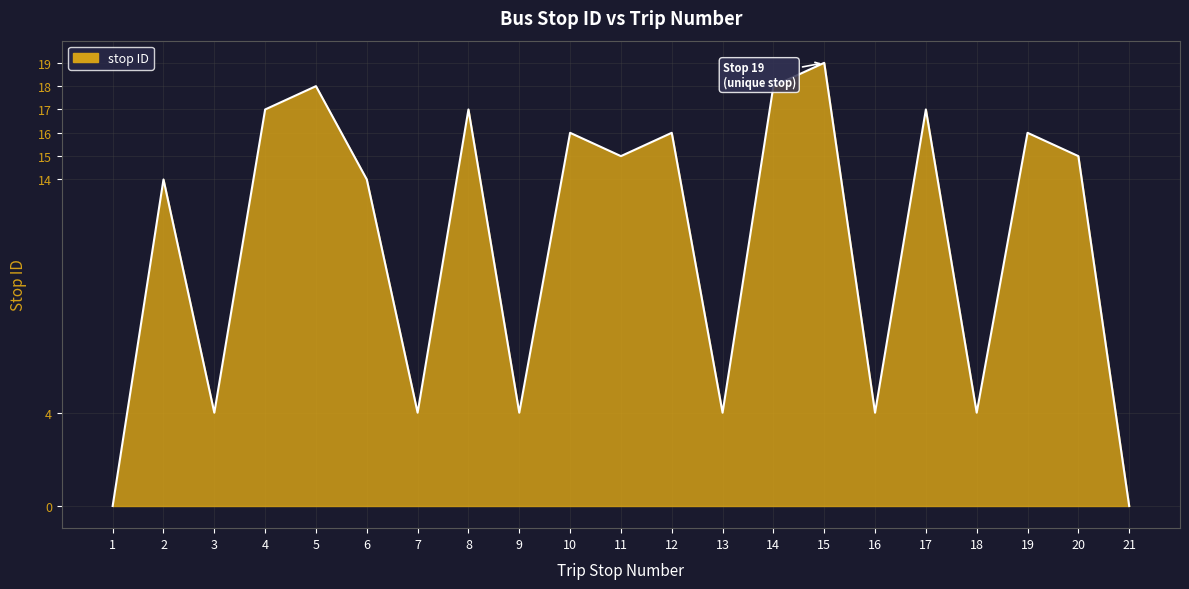

What is the difference between the values at 9 and 2?

10